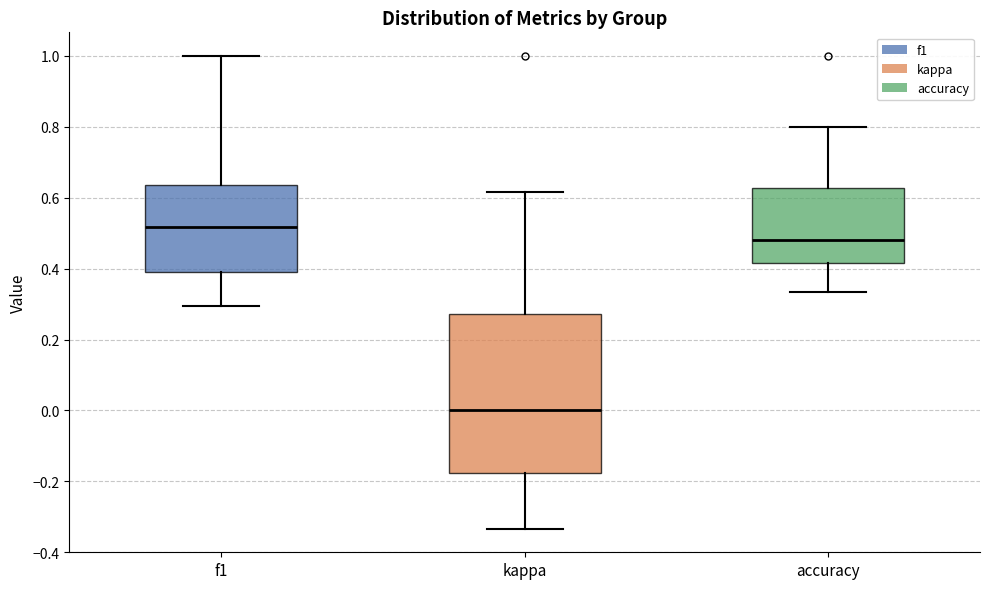

Which box's median line is the lowest?

kappa